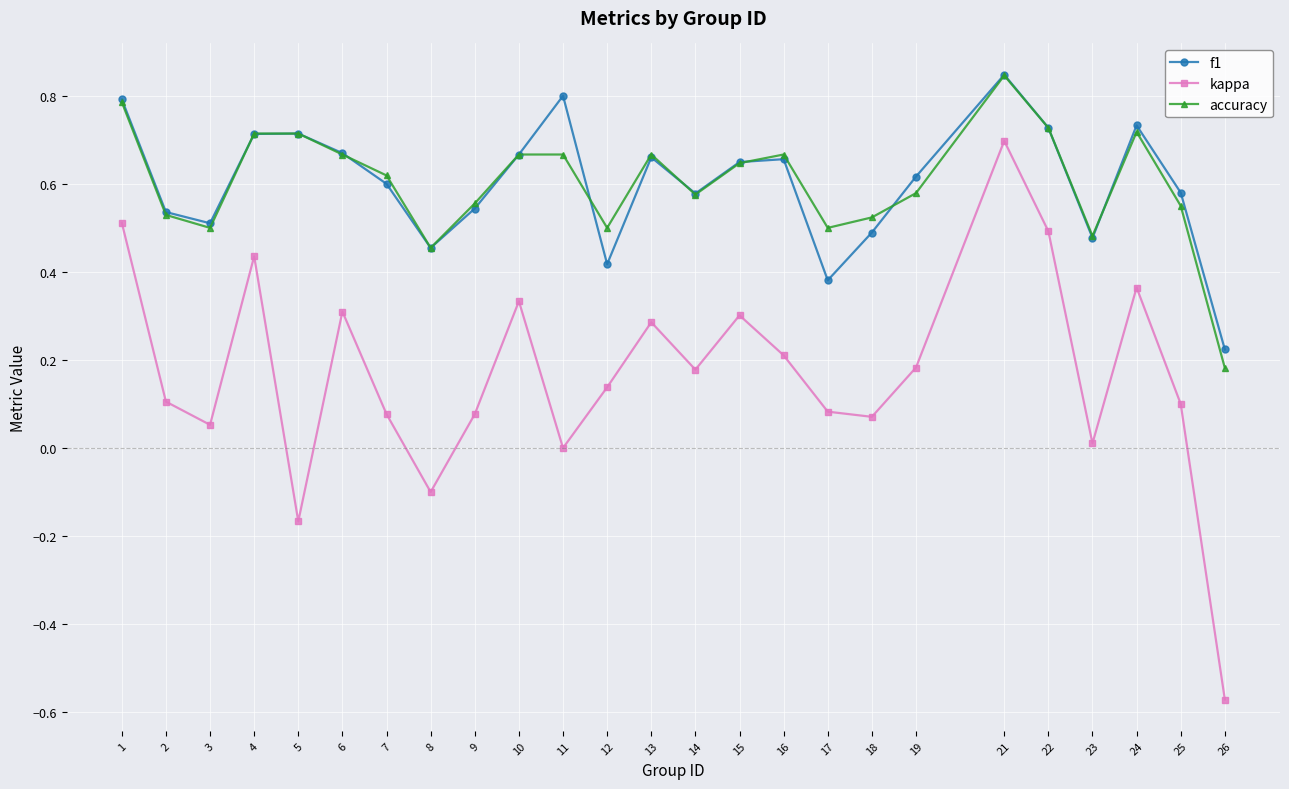

How many series are shown in this chart?

3